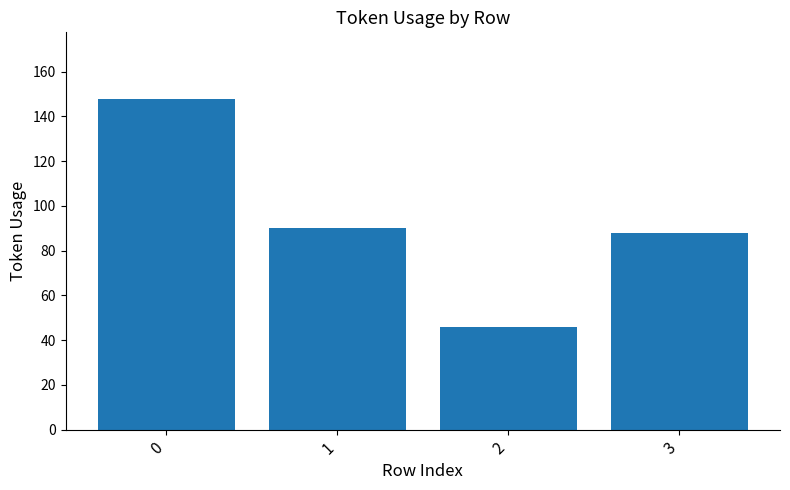

True or false: the data shows 90 at 1.

True